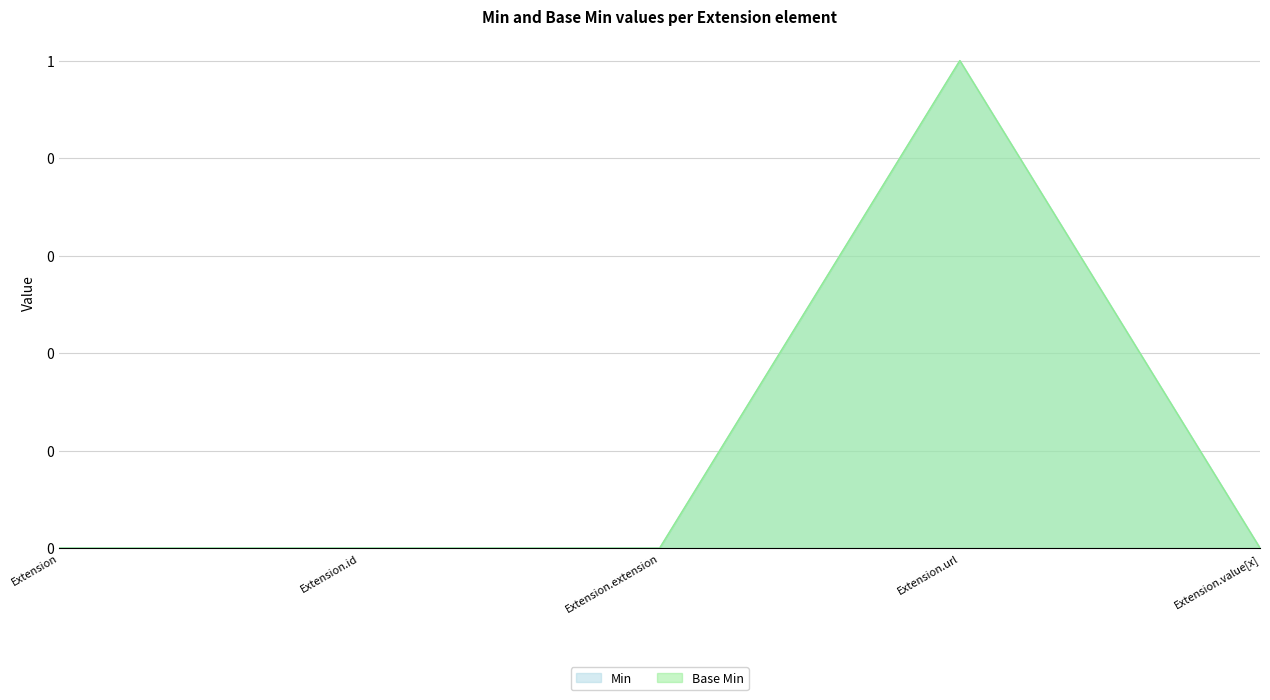

True or false: Base Min has a value of -1 at Extension.id.

False